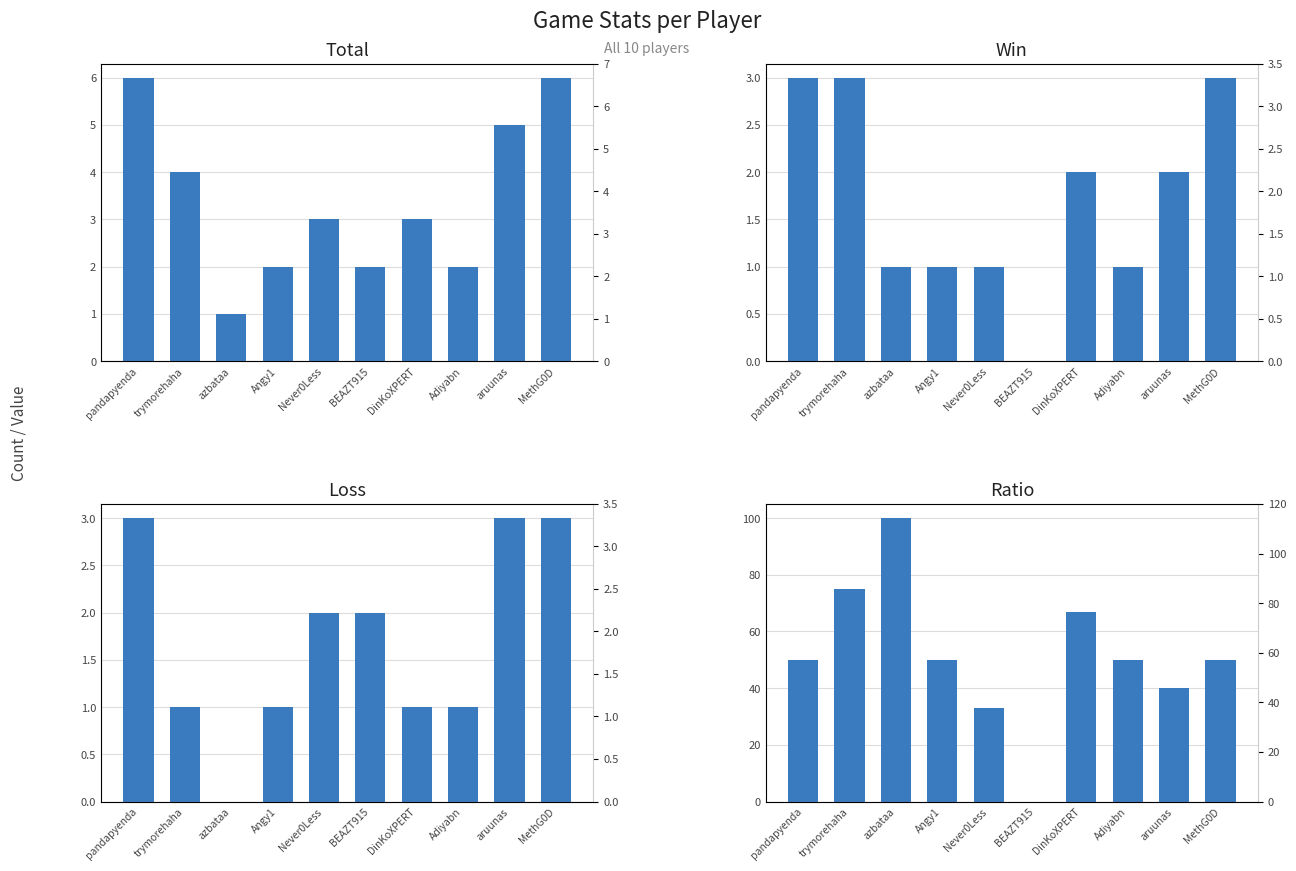

The Win series shows 2 at DinKoXPERT. True or false?

True